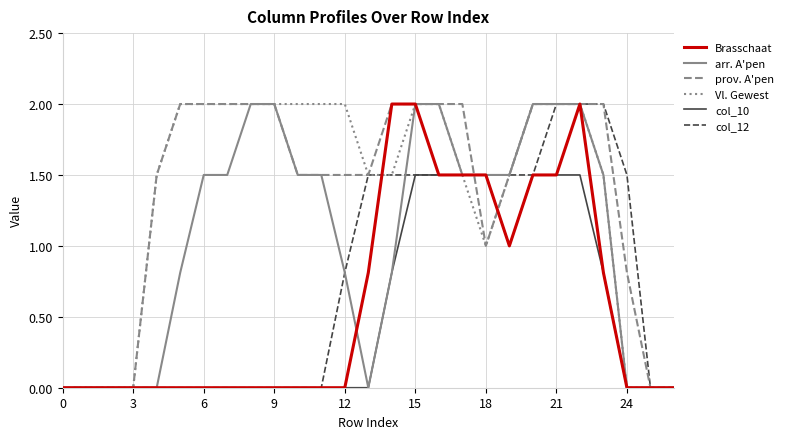

Is this an area chart (filled region under the line)?

No